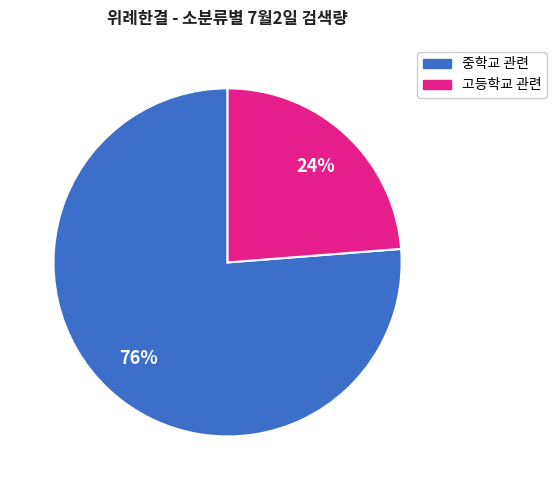

Rank the categories by value from lowest to highest.

고등학교 관련, 중학교 관련